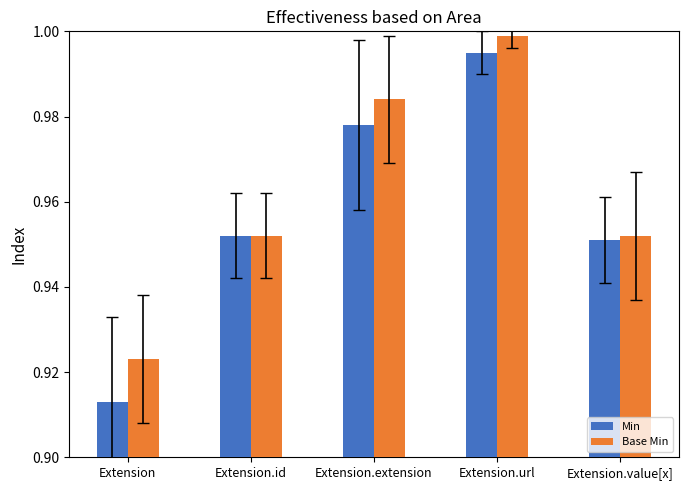

What are all the series names shown in the legend?

Min, Base Min